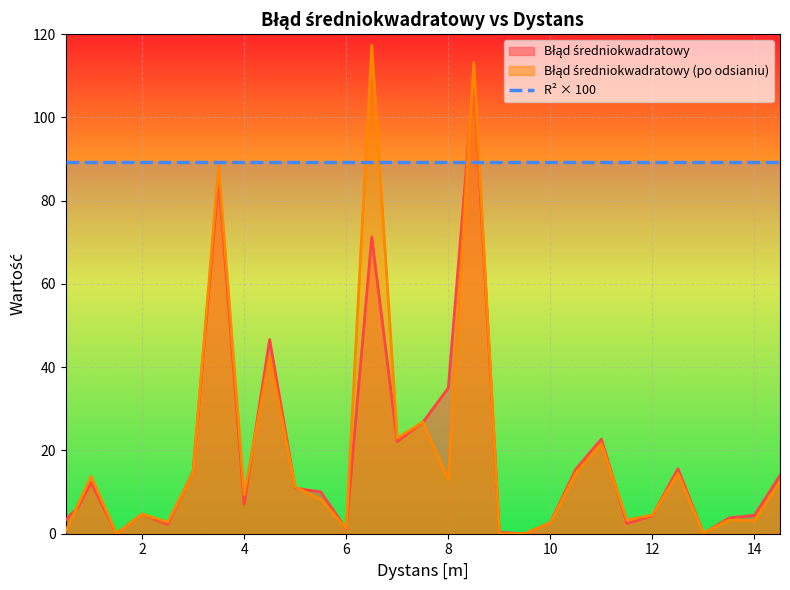

What is the difference between the Błąd średniokwadratowy values at 0.5 and 1.5?

3.2